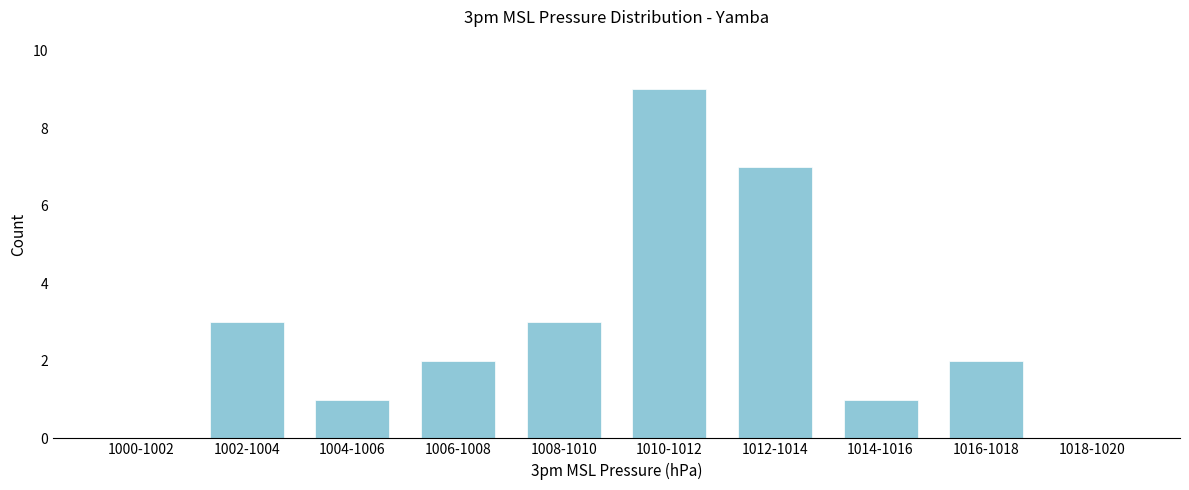

Reading left to right, what are all the values shown in this chart?

1000-1002=0	1002-1004=3	1004-1006=1	1006-1008=2	1008-1010=3	1010-1012=9	1012-1014=7	1014-1016=1	1016-1018=2	1018-1020=0